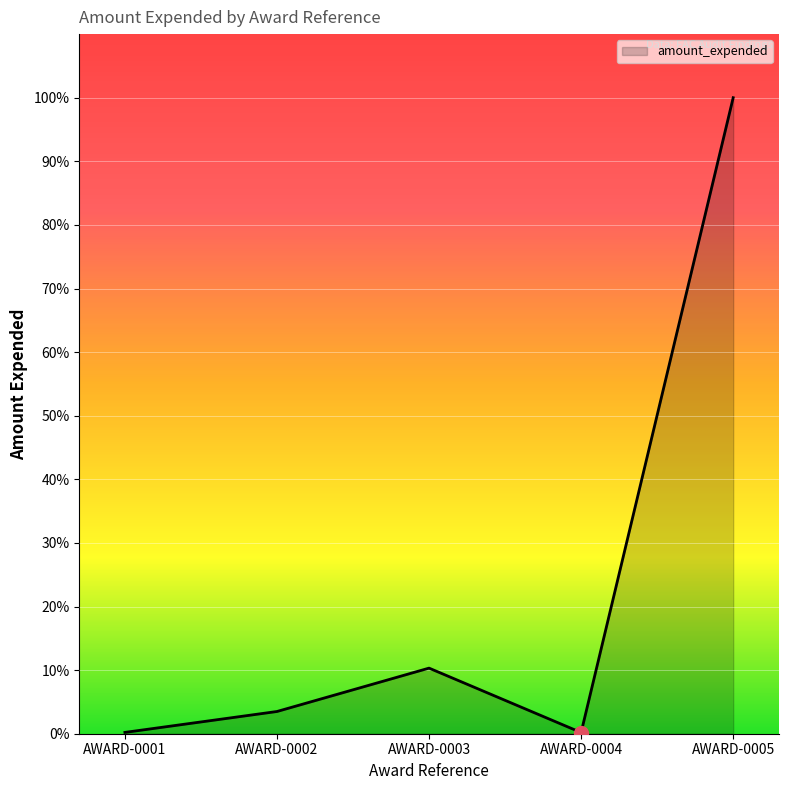

How many points are lower than both their immediate neighbors (excluding endpoints)?

1